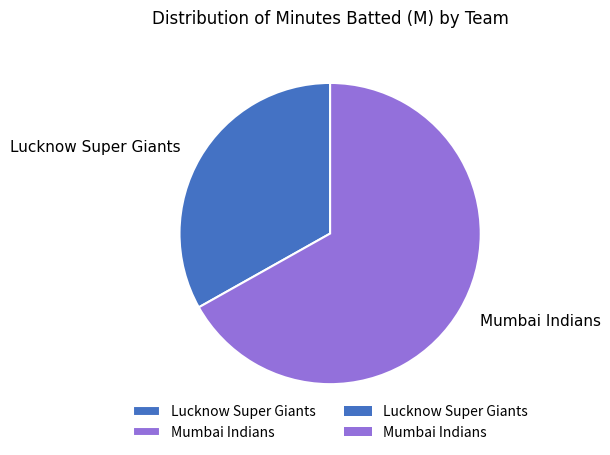

Which slice is the largest?

Mumbai Indians